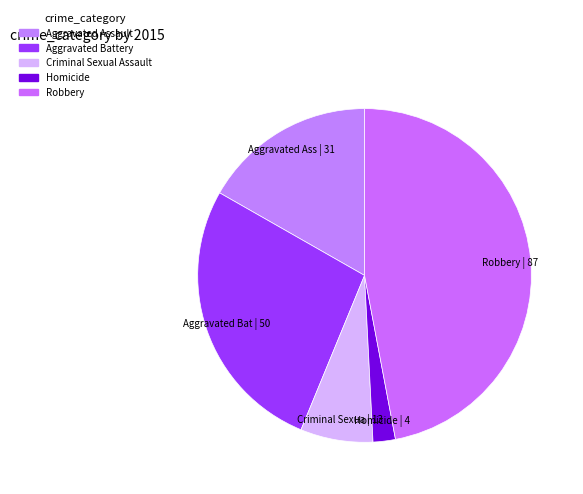

Which has a higher value, Aggravated Battery or Criminal Sexual Assault?

Aggravated Battery